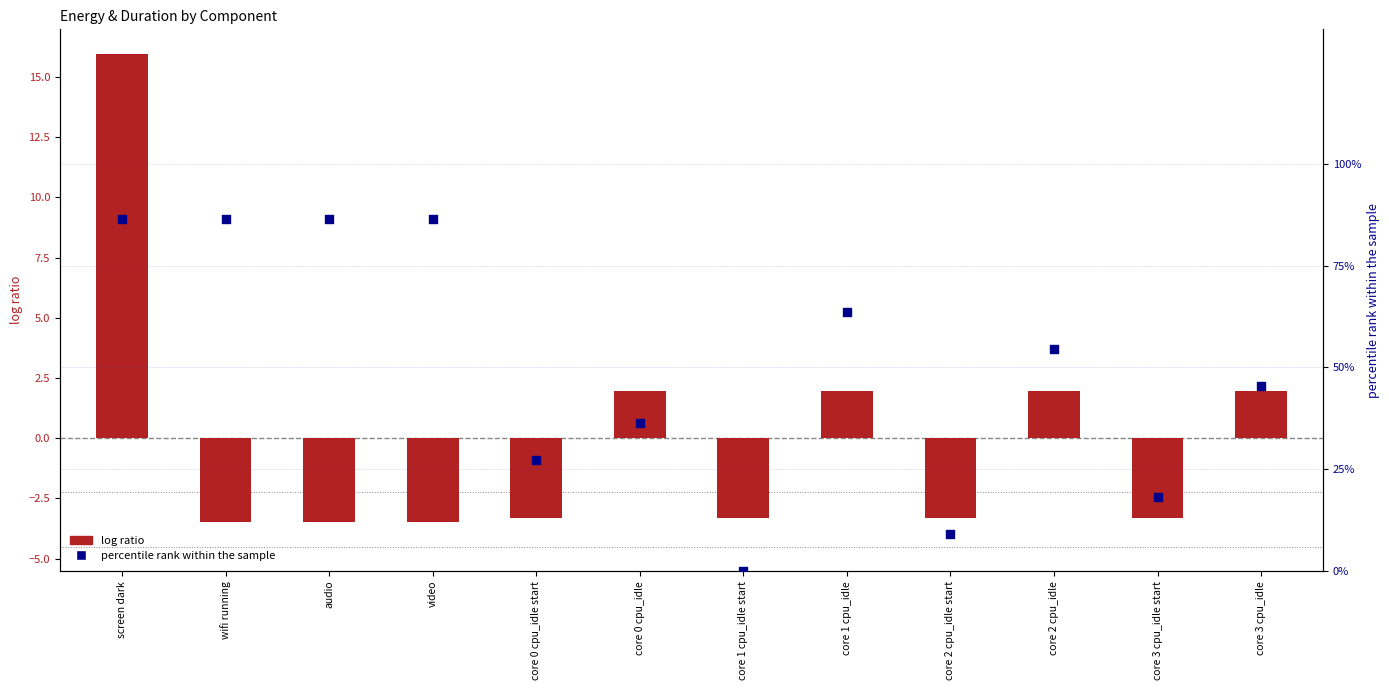

At which category is the sum across all series the highest?

screen dark